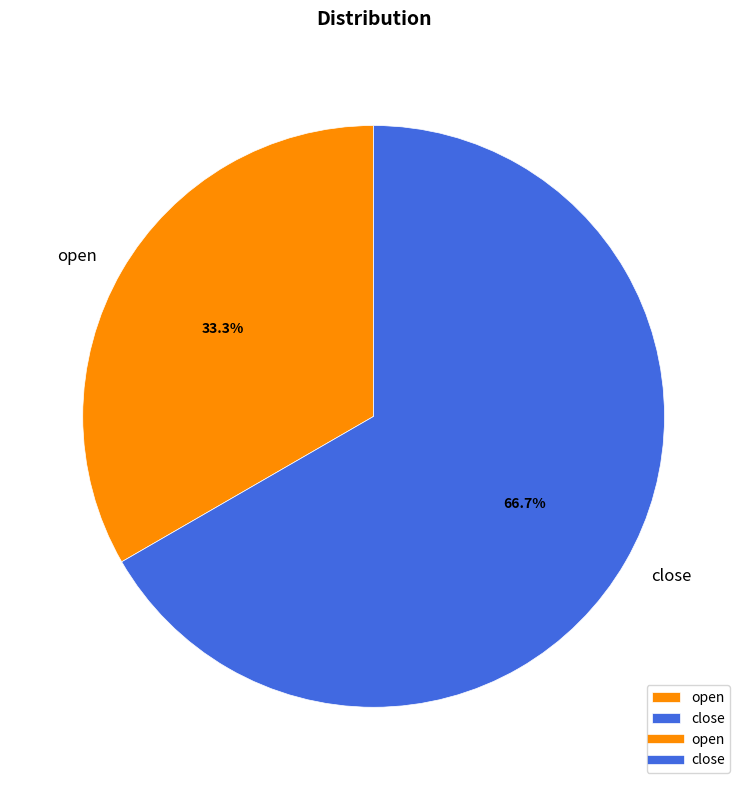

What percentage is the open slice, to the nearest percent?

33%